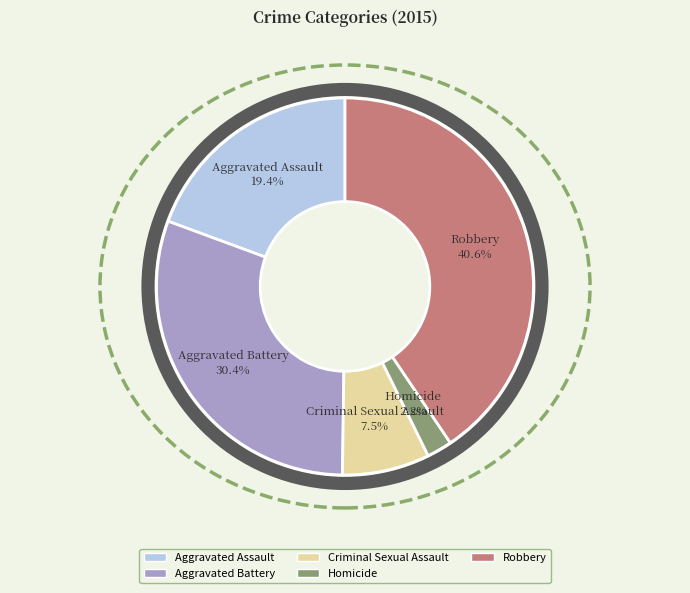

What portion of the pie excludes Aggravated Battery?

69.6%